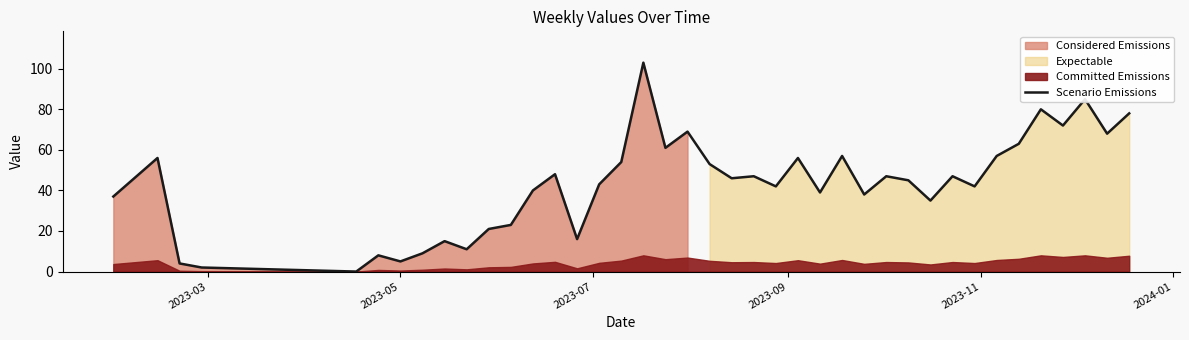

What is the average value?

43